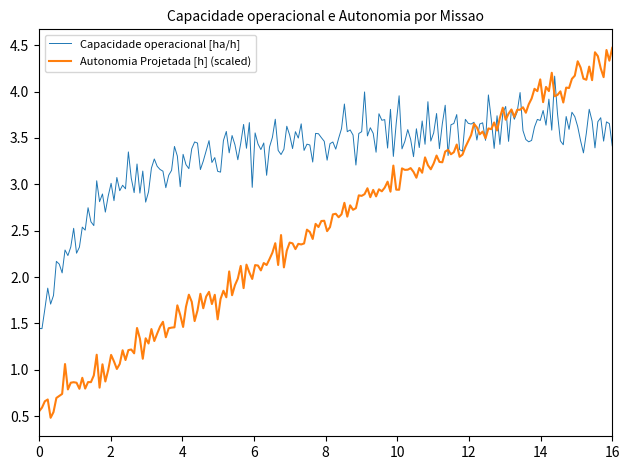

Which series has the largest range (max minus min)?

Autonomia Projetada [h] (scaled)